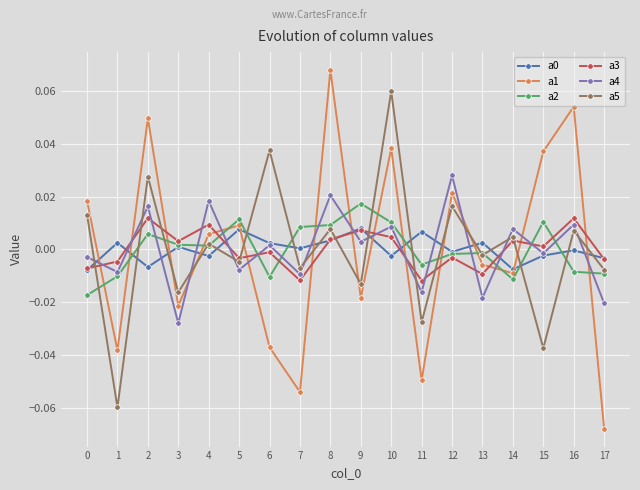

How many distinct data groups are displayed?

6